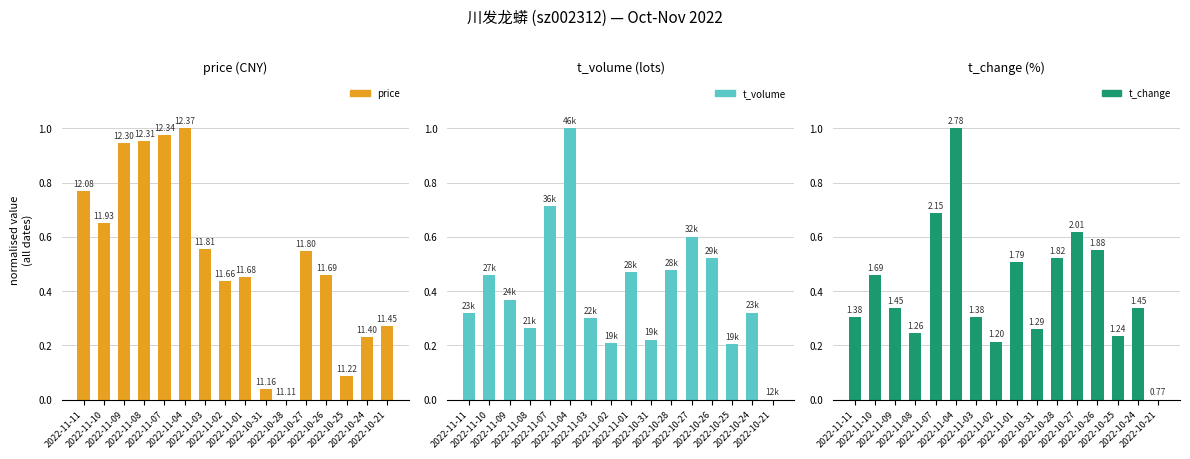

Between 2022-11-03 and 2022-11-10, which is larger?

2022-11-10